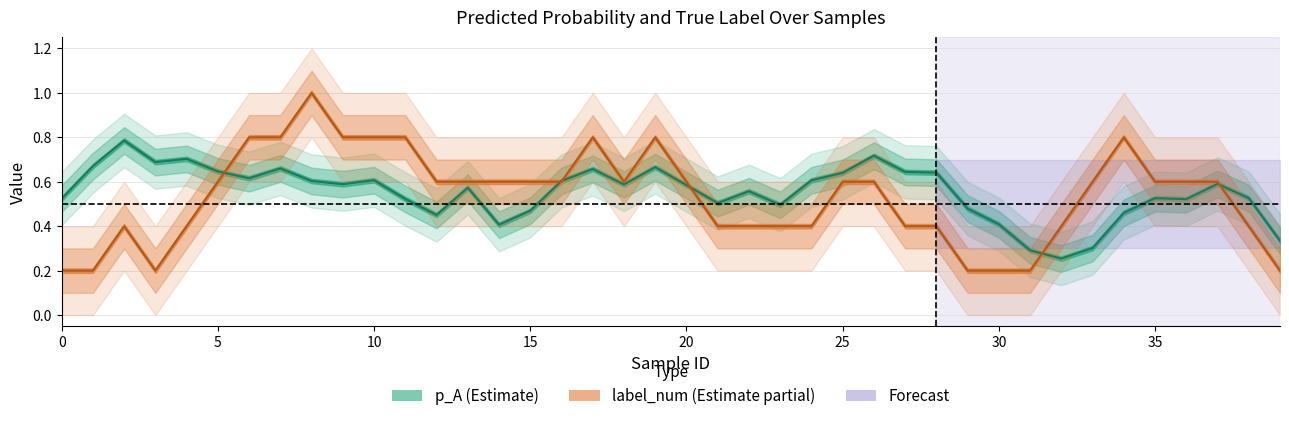

What is the spread (max minus min) of values at 38?

0.2